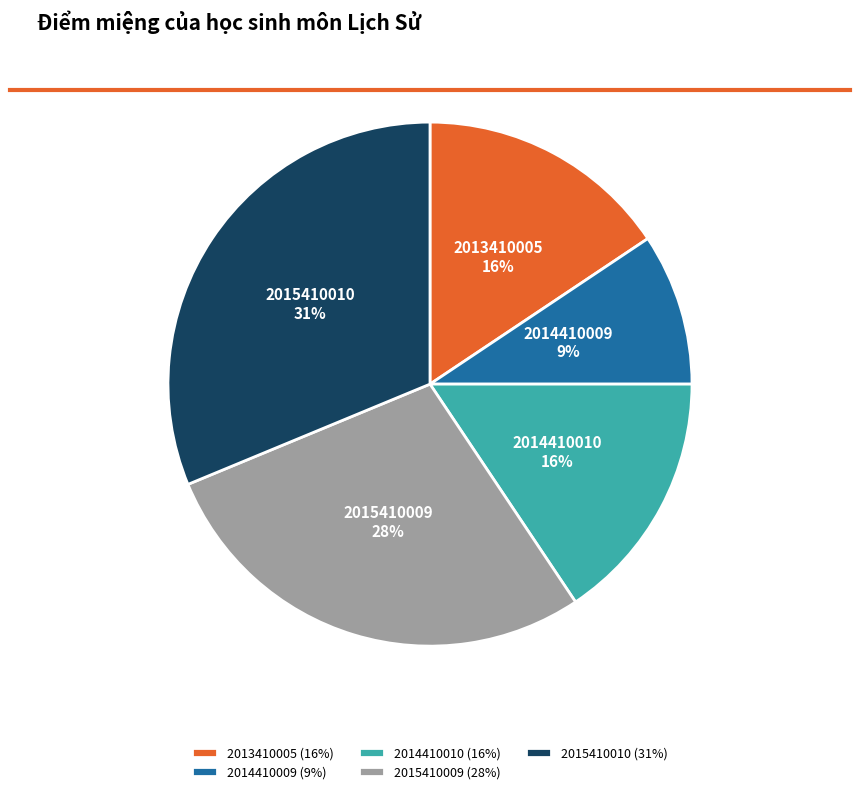

Is it true that 2013410005 is 23% of the pie?

False